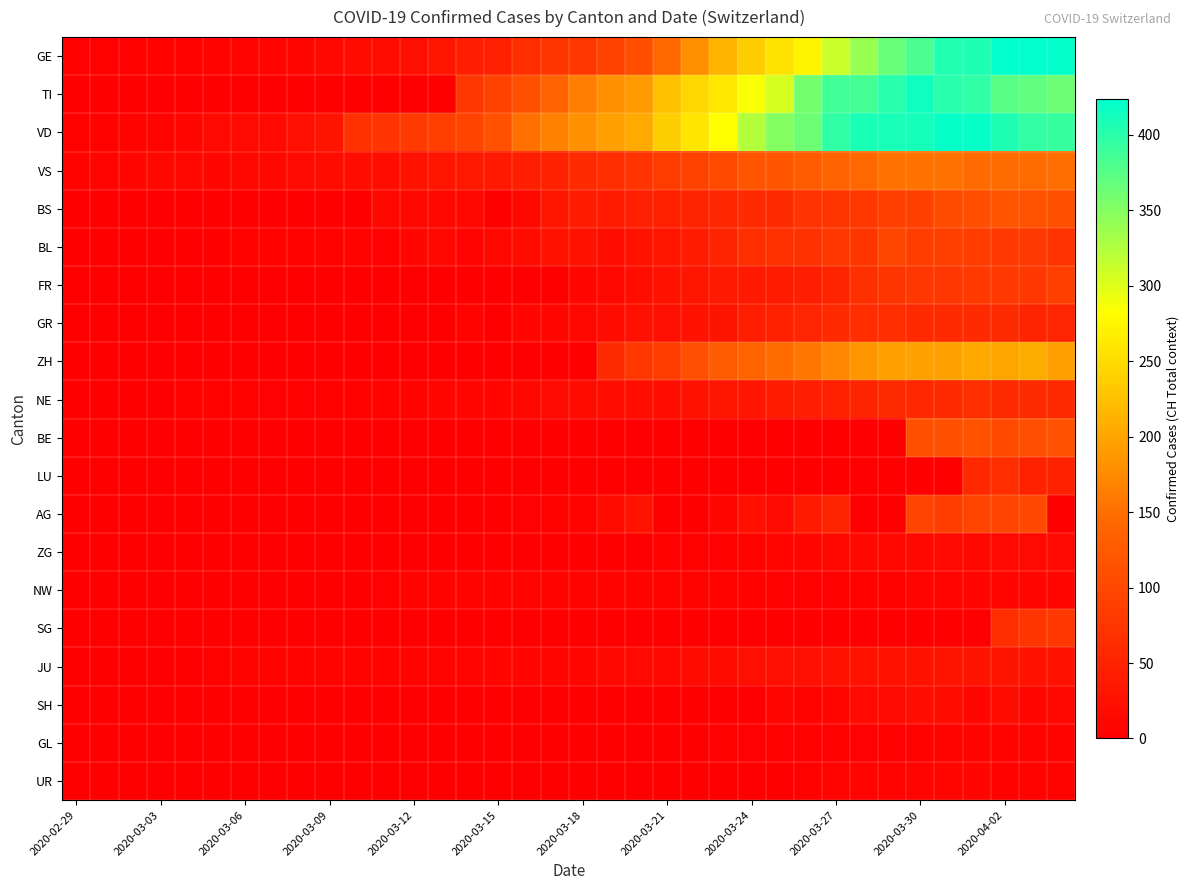

Reading left to right, transcribe all the data shown in this chart.

GE: 3	3	3	4	4	5	7	7	9	13	18	20	23	33	43	46	66	75	78	92	109	145	179	214	238	258	272	313	339	365	382	405	406	424	424	421
TI: 0	0	0	0	0	0	0	0	0	0	0	0	0	0	77	92	112	137	163	182	190	224	246	261	285	306	358	386	385	402	415	401	396	374	370	363
VD: 4	4	6	8	11	14	15	16	22	29	69	73	82	87	96	114	152	166	181	195	205	237	260	282	323	351	364	397	408	410	411	420	420	406	395	393
VS: 6	7	10	12	13	11	12	12	16	17	20	21	28	30	34	36	42	47	59	64	73	83	92	104	118	119	129	138	143	153	154	153	147	147	147	150
BS: 0	0	0	0	0	0	1	1	1	1	1	13	13	13	13	0	13	30	40	40	45	46	50	56	58	58	74	76	79	87	90	105	108	119	115	112
BL: 1	1	1	1	1	1	4	4	4	4	5	3	9	12	8	12	17	26	27	19	27	30	40	51	66	68	68	79	75	99	86	88	86	81	82	73
FR: 0	0	0	0	0	0	0	0	0	0	0	0	0	0	0	0	0	0	11	12	20	28	32	35	35	39	44	50	67	76	77	77	81	80	77	89
GR: 0	0	0	0	0	0	0	0	0	0	0	0	0	0	6	0	9	9	13	18	24	24	27	29	43	45	52	58	63	63	58	58	59	60	51	52
ZH: 0	0	0	0	0	0	0	0	0	0	0	0	0	0	0	0	0	0	0	60	78	83	110	127	138	146	156	171	187	194	197	196	203	200	207	194
NE: 0	0	1	1	4	4	2	2	3	4	4	6	6	9	10	9	13	16	18	19	21	20	28	33	32	41	42	45	50	60	57	59	66	61	61	59
BE: 0	0	0	0	0	0	0	0	0	0	0	0	0	0	0	0	0	0	0	0	0	0	0	0	0	0	0	0	0	0	112	111	115	104	109	113
LU: 0	0	0	0	0	0	0	0	0	0	0	0	0	0	0	0	0	0	0	0	0	0	0	0	0	0	0	0	0	0	0	0	57	66	49	49
AG: 0	0	0	0	0	0	0	0	0	0	0	0	1	0	0	0	2	2	6	17	25	0	0	10	24	16	38	50	0	0	94	85	94	94	100	0
ZG: 0	0	0	0	0	0	0	0	0	0	0	0	0	0	0	0	0	0	0	1	1	3	3	3	6	9	10	12	12	12	13	14	13	14	15	14
NW: 0	0	0	0	0	0	0	0	0	0	0	2	5	6	6	6	7	6	6	5	5	5	5	5	4	3	2	3	4	4	8	7	9	9	10	10
SG: 0	0	0	0	0	0	0	0	0	0	0	0	0	0	0	0	0	0	0	0	0	0	0	0	0	0	0	0	0	0	0	0	0	64	75	79
JU: 1	1	1	1	1	2	5	5	5	5	5	6	6	8	8	9	9	11	11	12	14	13	18	18	22	23	22	25	27	28	28	29	29	29	28	27
SH: 0	0	0	0	0	0	0	0	0	0	0	0	0	0	0	0	0	0	0	0	0	0	0	0	0	10	6	10	14	15	19	18	10	18	9	12
GL: 0	0	0	0	0	0	0	0	0	0	0	0	0	0	0	0	0	0	0	0	0	0	0	3	3	2	2	3	3	2	3	5	5	5	5	5
UR: 0	0	0	0	0	0	0	0	0	0	0	0	0	0	0	0	0	0	0	0	0	0	0	1	1	0	4	7	7	7	7	9	10	4	6	6